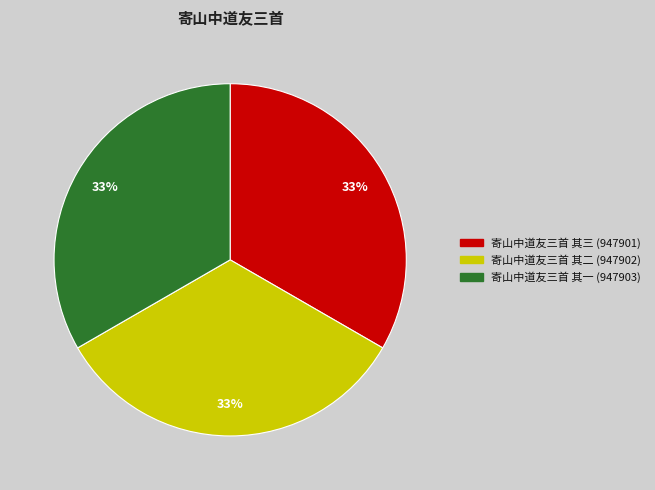

The 寄山中道友三首 其三 slice represents 26% of the pie. True or false?

False